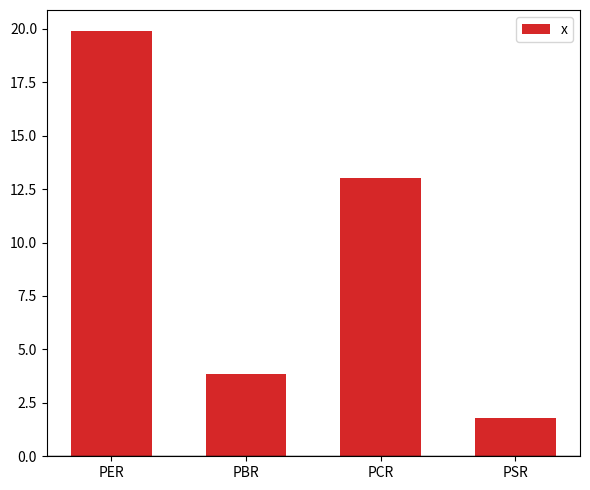

How many data points are above 13?

2